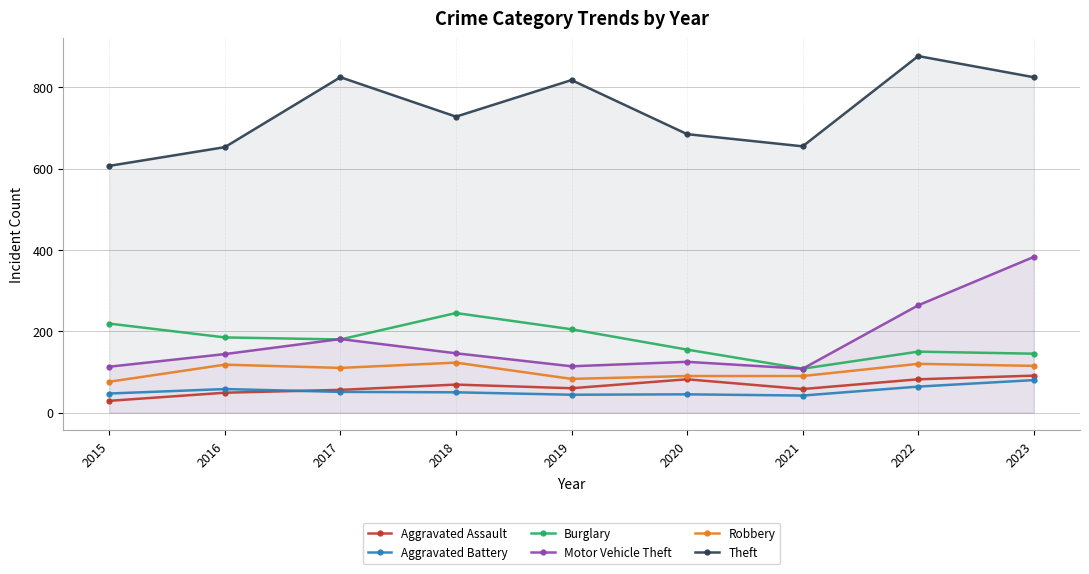

Between 2017 and 2021, which series saw the biggest shift?

Theft